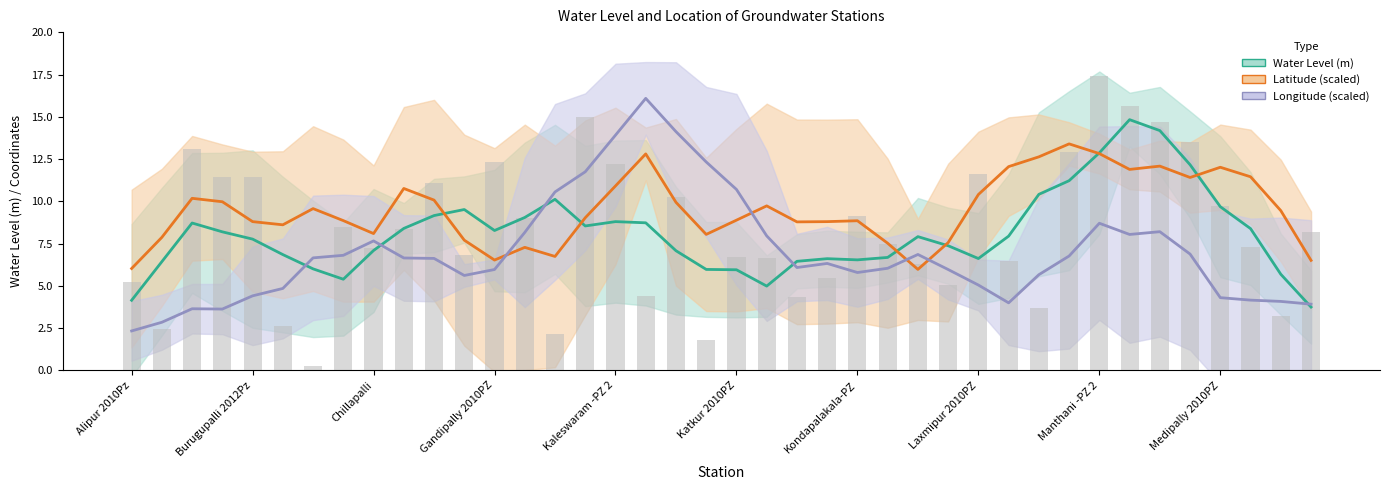

What is the difference between the Latitude (scaled) values at 38 and Kondapalakala-PZ?

0.1